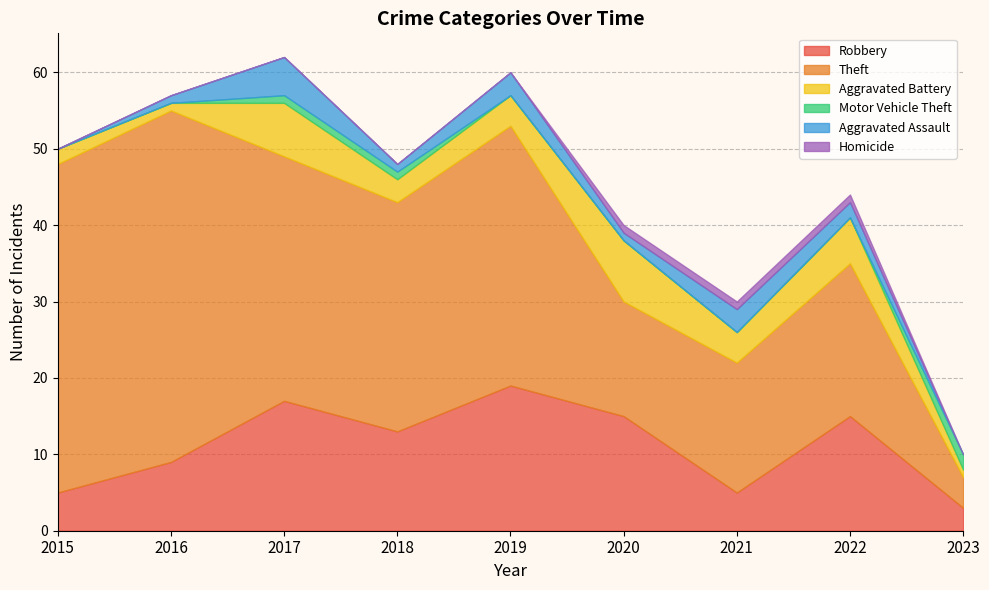

What is the difference between the highest and lowest values at 2018?

30